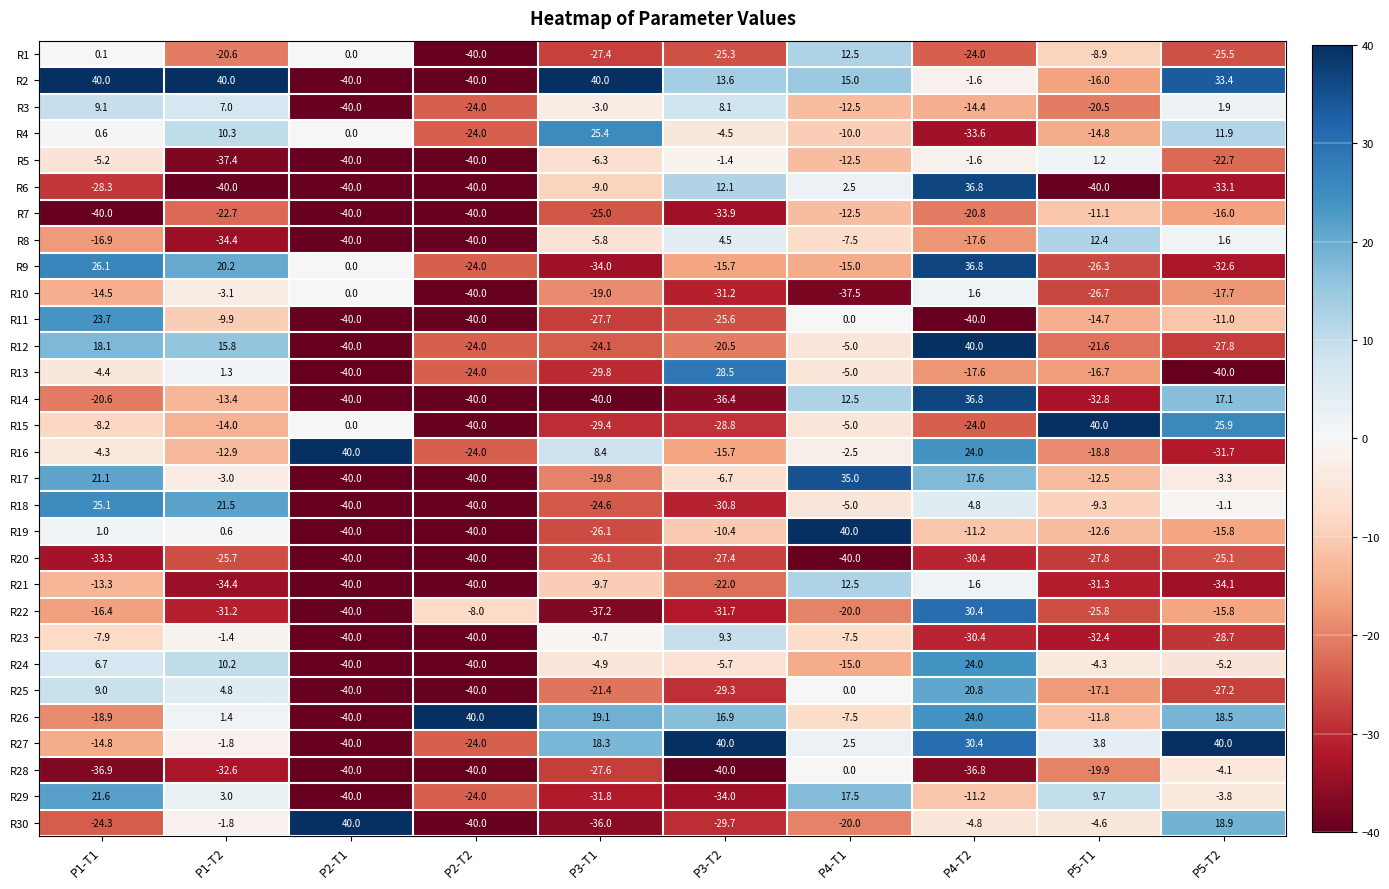

The R2 series shows 33.4 at P5-T2. True or false?

True